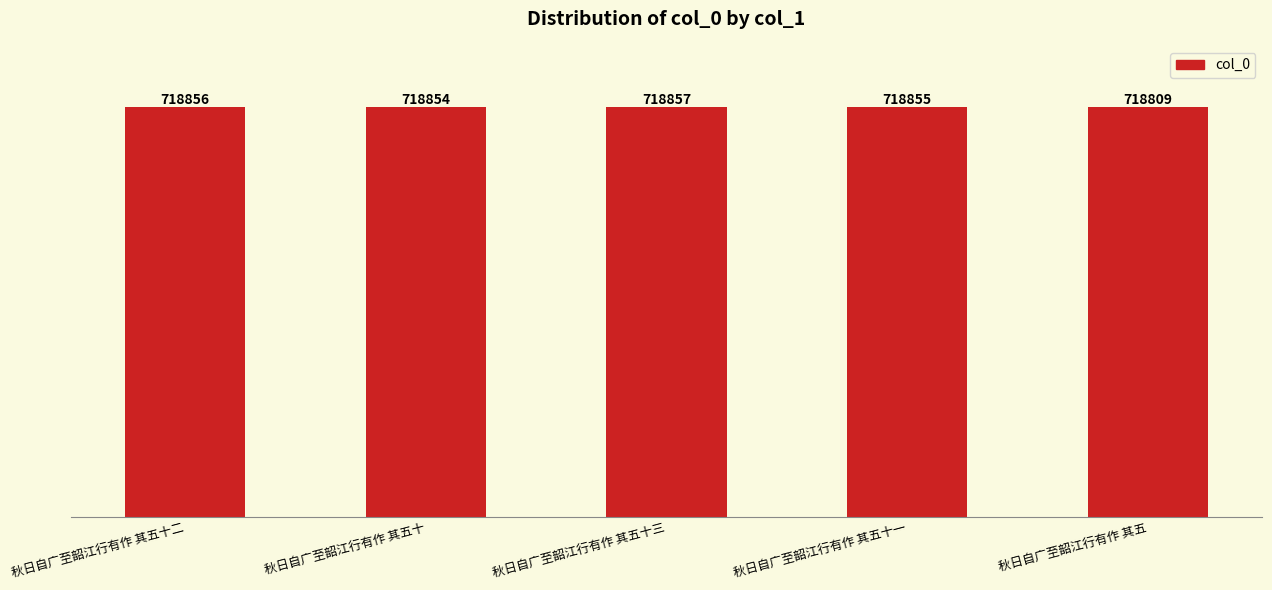

How many categories are shown in the chart?

5